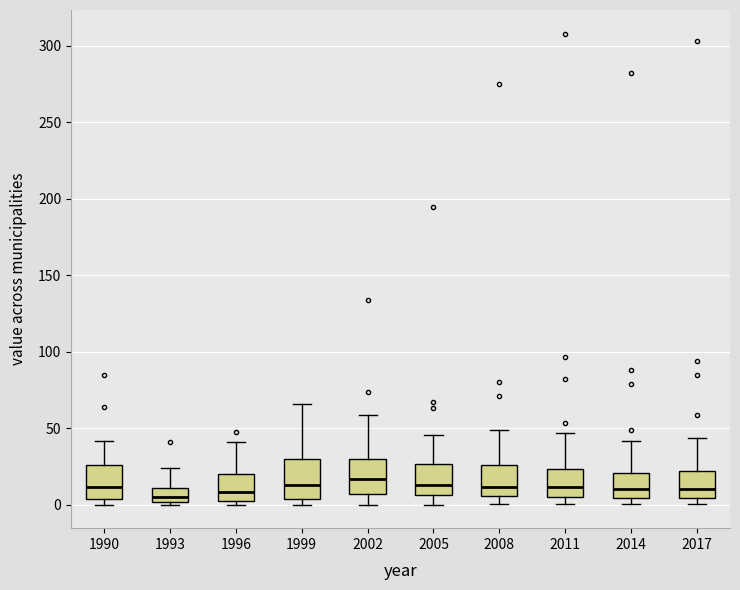

Where does the upper whisker of the box at x = 2008 end on the y-axis? The values are not printed on the chart, so give them approximately, as read against the axis.

50